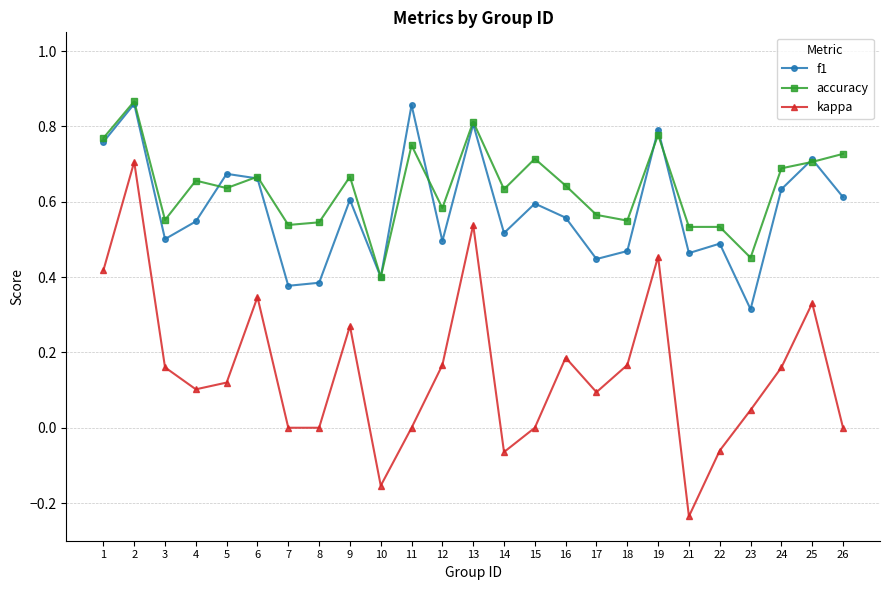

What is the total value across all series at 15?

1.3